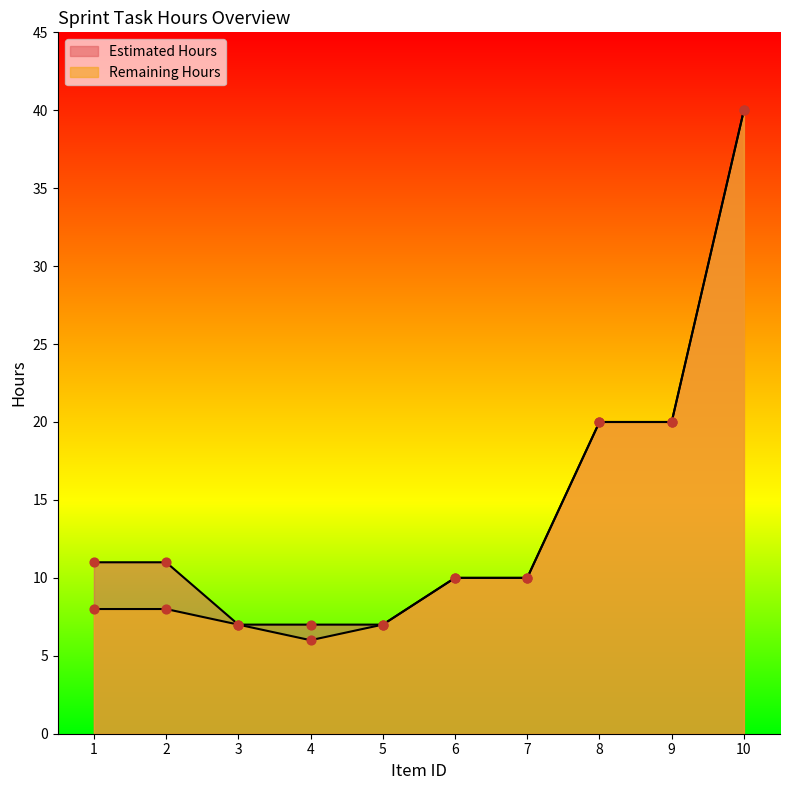

Is the value of Estimated Hours at 10 greater than the value of Remaining Hours at 9?

Yes